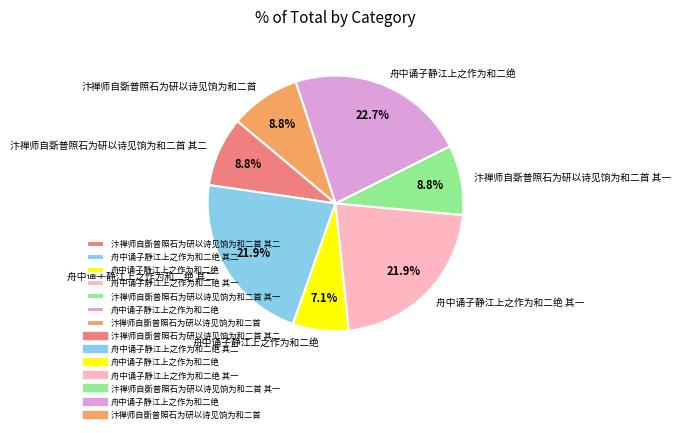

Is there any slice that represents more than half of the pie?

No